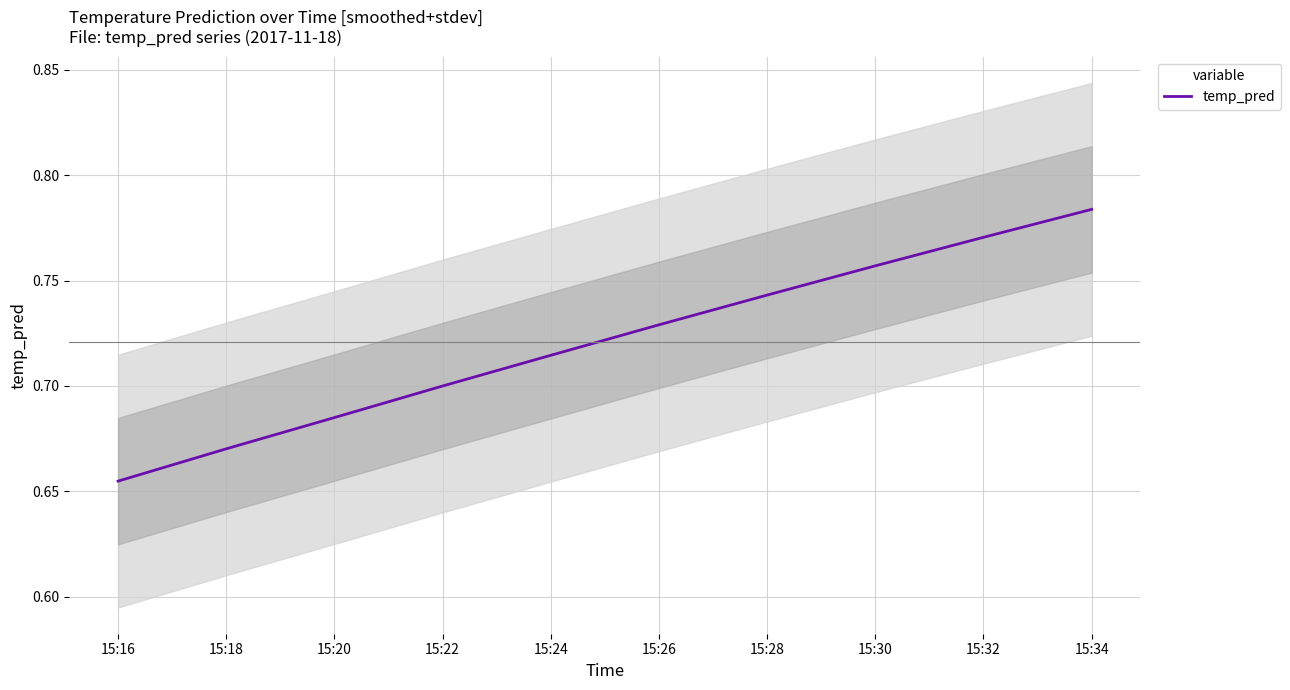

What is the smallest value displayed?

0.7